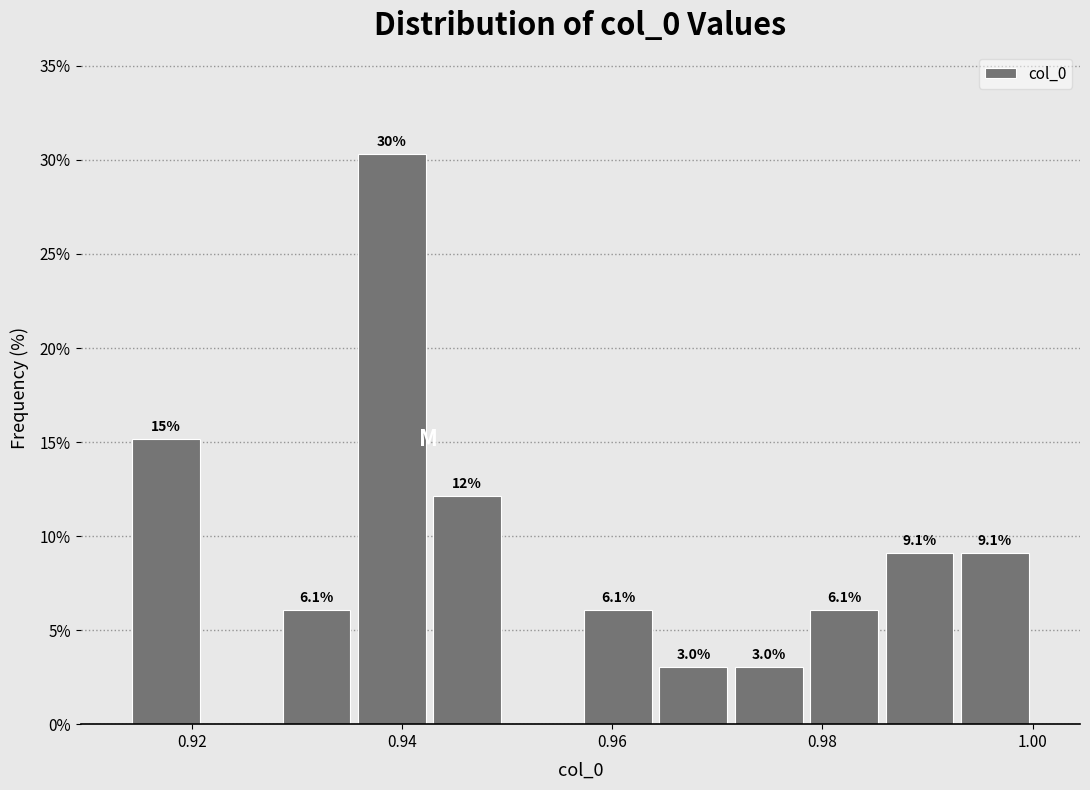

Around what value on the x-axis is the tallest bar? Give the approximate position of its centre, as read against the axis.

0.940